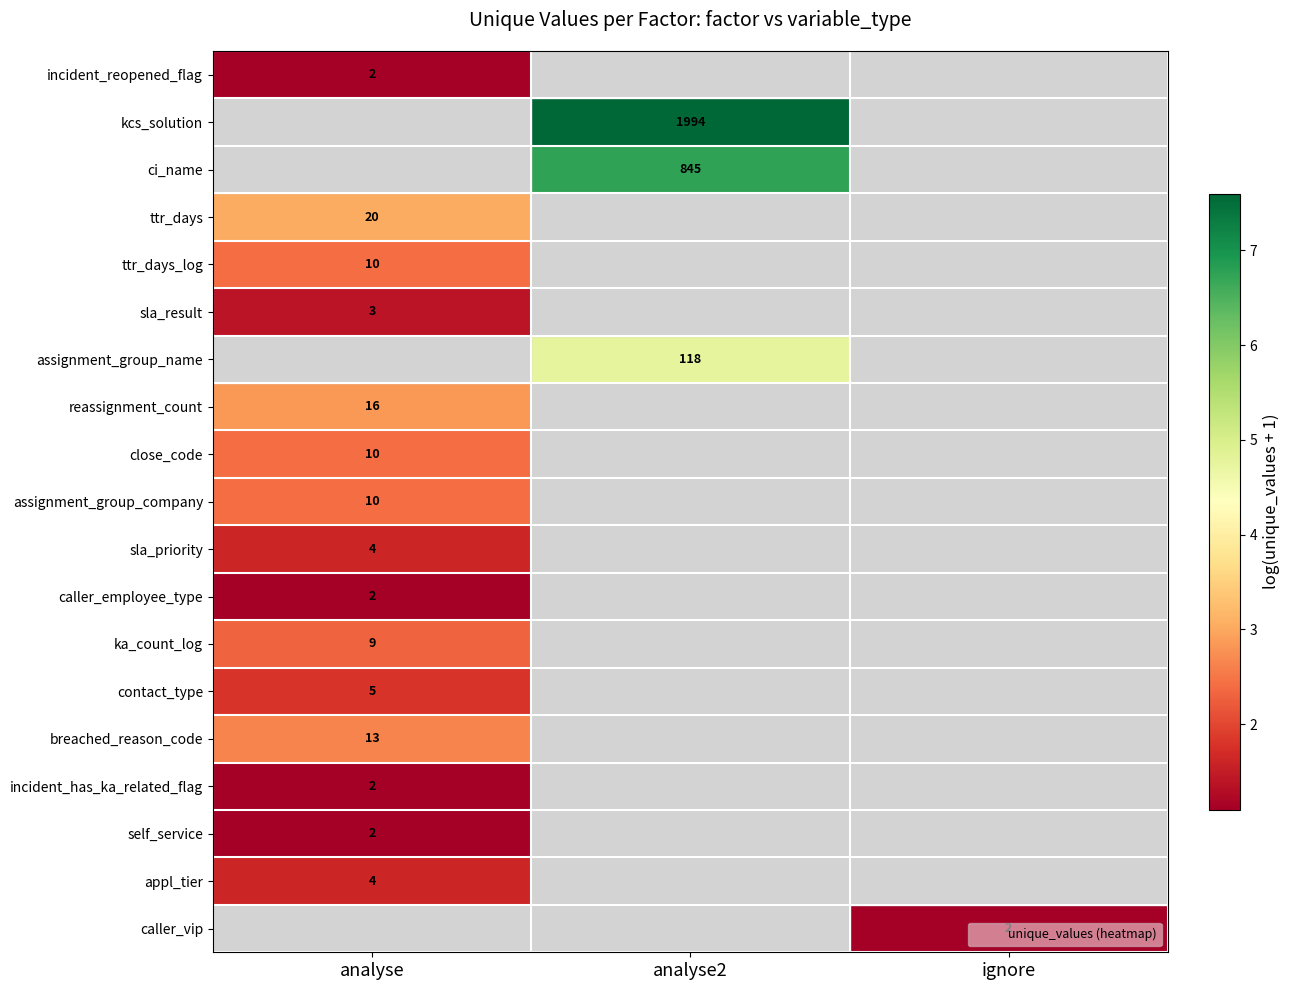

Is the value of contact_type at ignore greater than the value of assignment_group_company at analyse2?

No